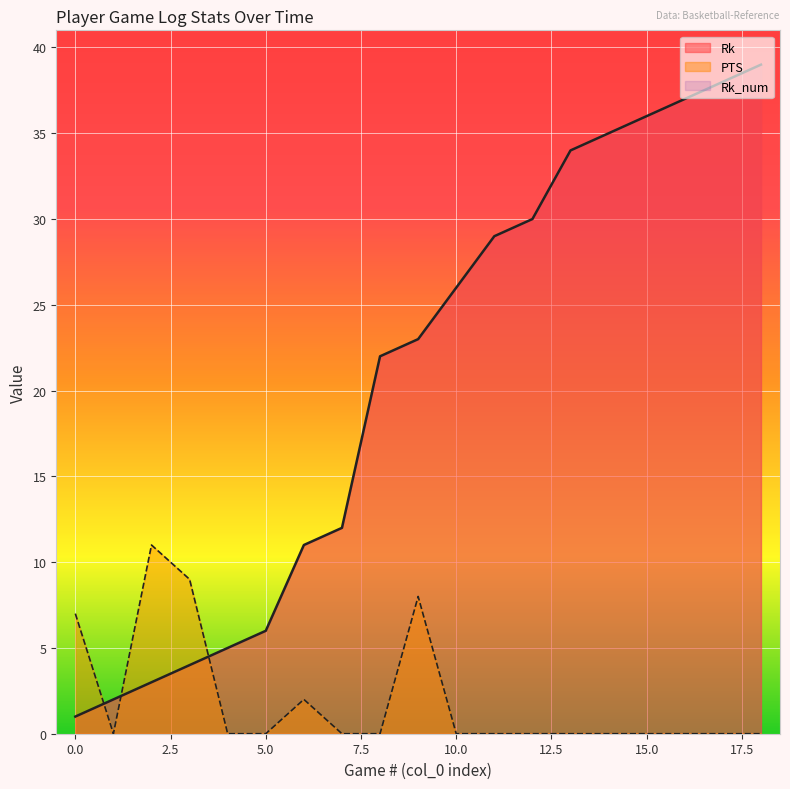

Which series has the widest spread of values?

Rk